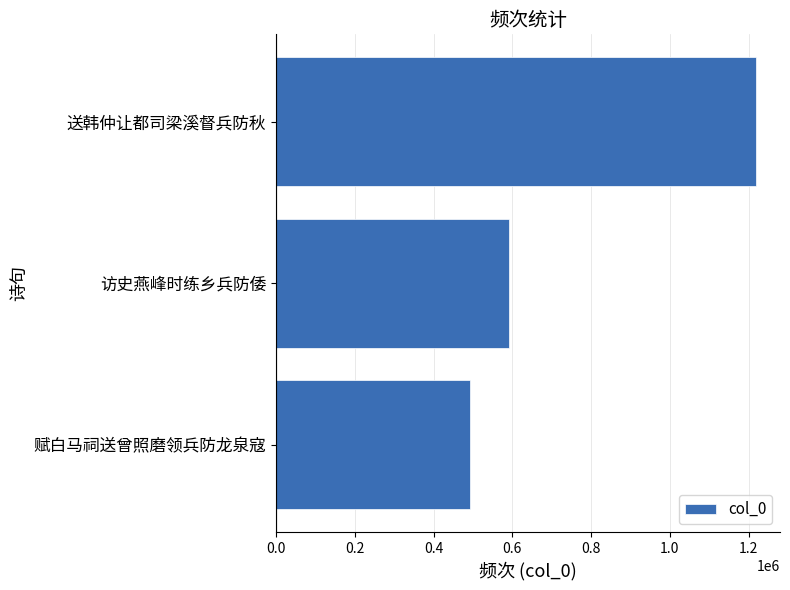

How many distinct data groups are displayed?

1